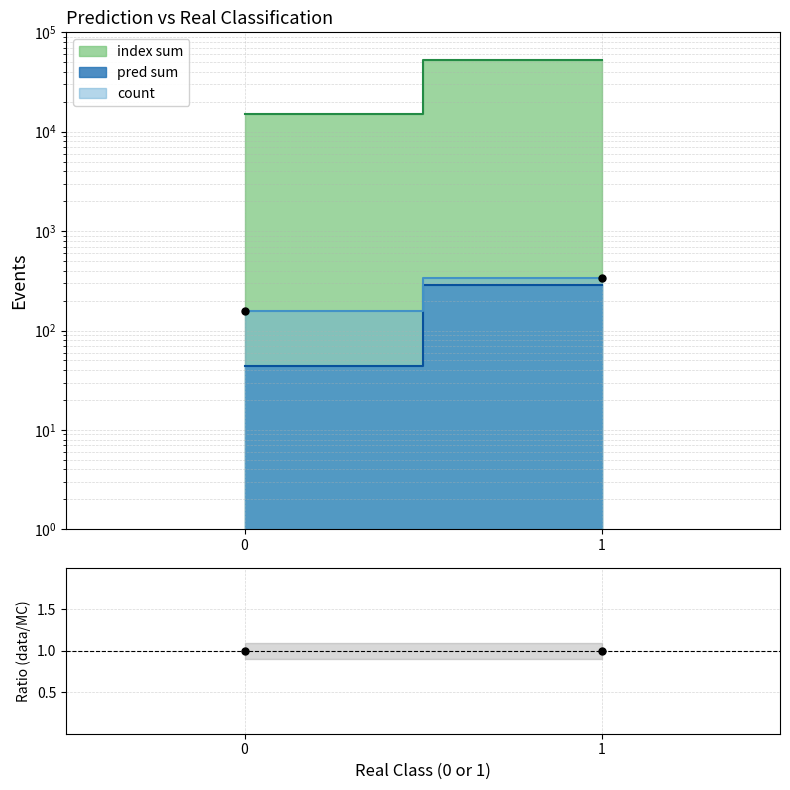

At which category does the chart reach its peak across all series?

1